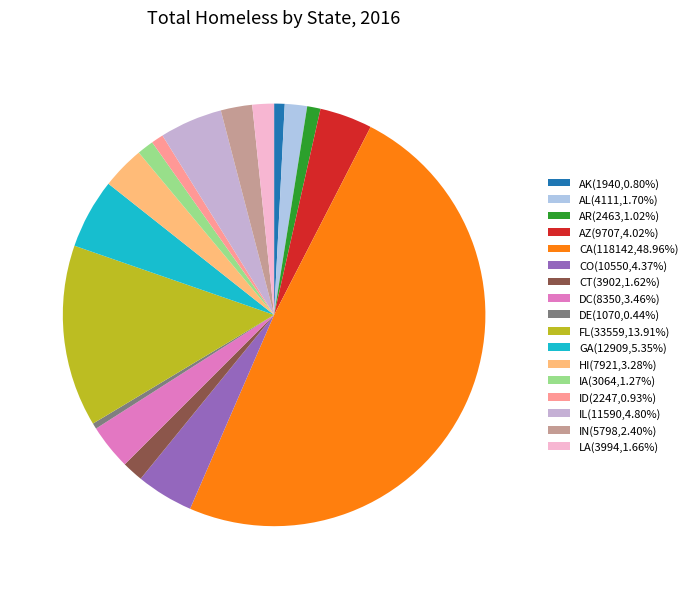

How many slices are in this pie chart?

17